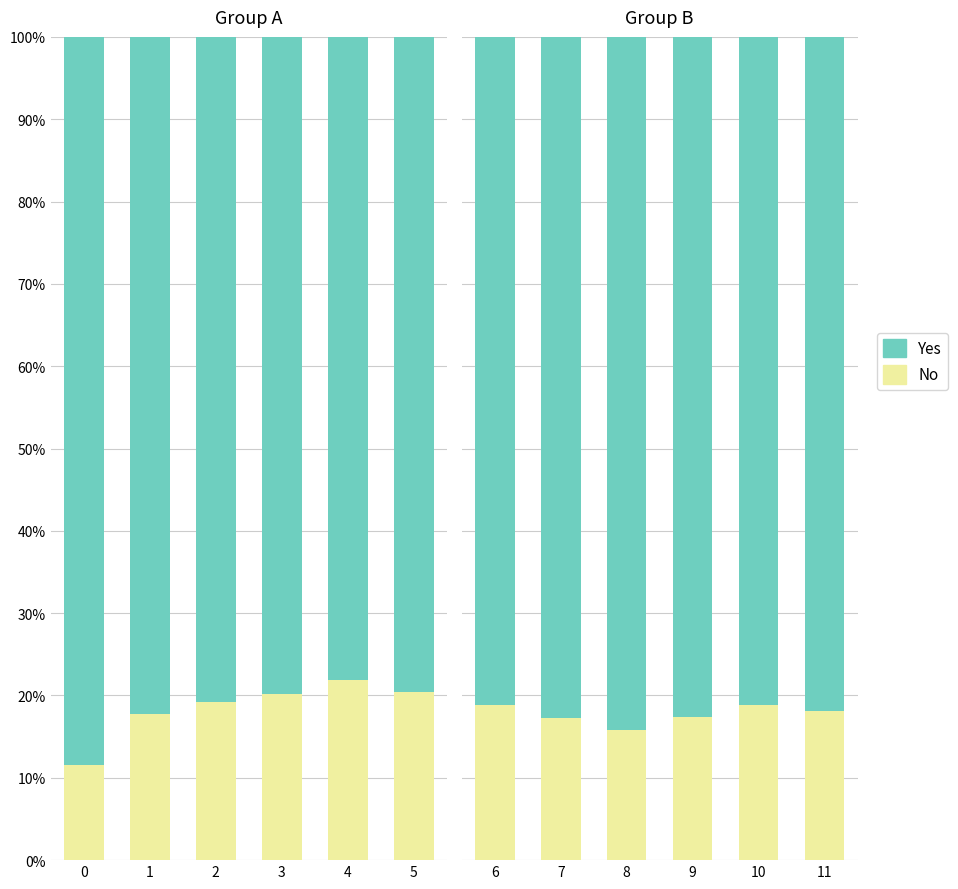

Which series has the largest range (max minus min)?

Yes